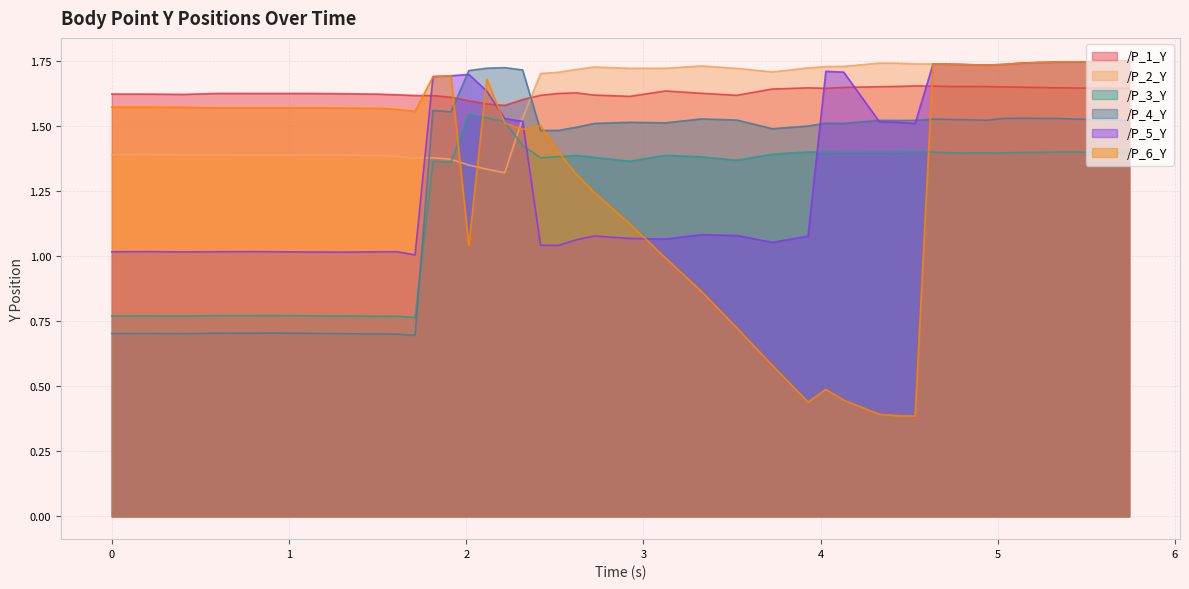

List the series in order of their peak value, highest first.

/P_2_Y, /P_5_Y, /P_6_Y, /P_4_Y, /P_1_Y, /P_3_Y